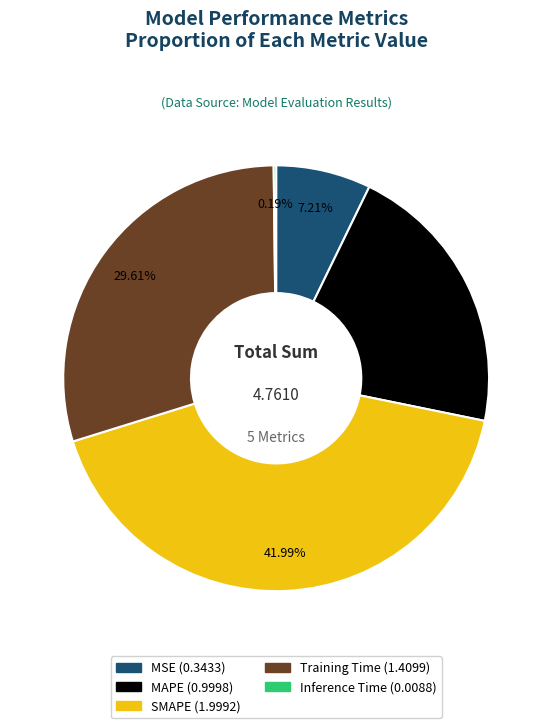

Combined, do Training Time and MSE account for over 50%?

No